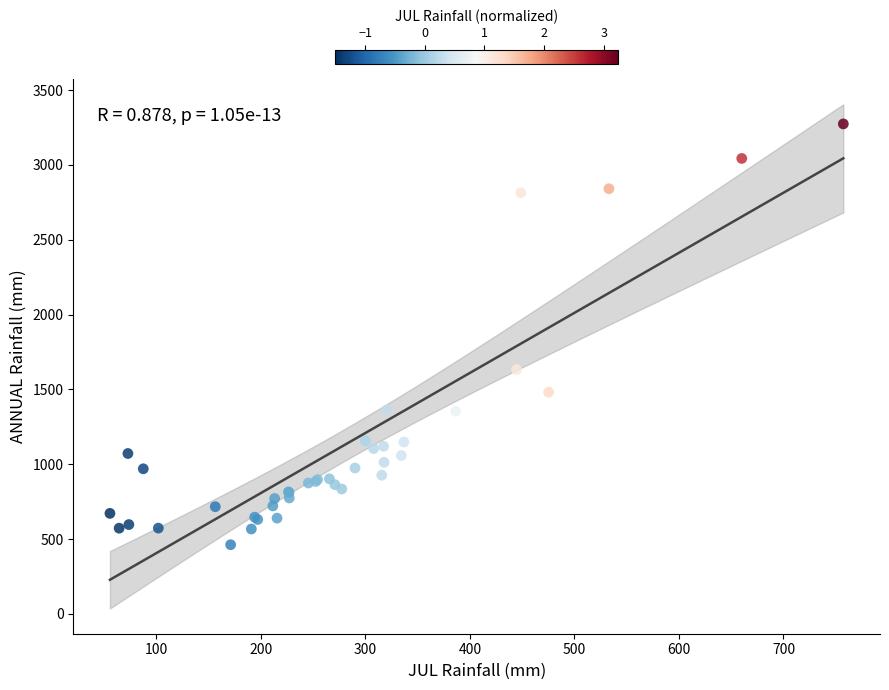

What Y value in the scatter plot is closest to 1868?

1632.2